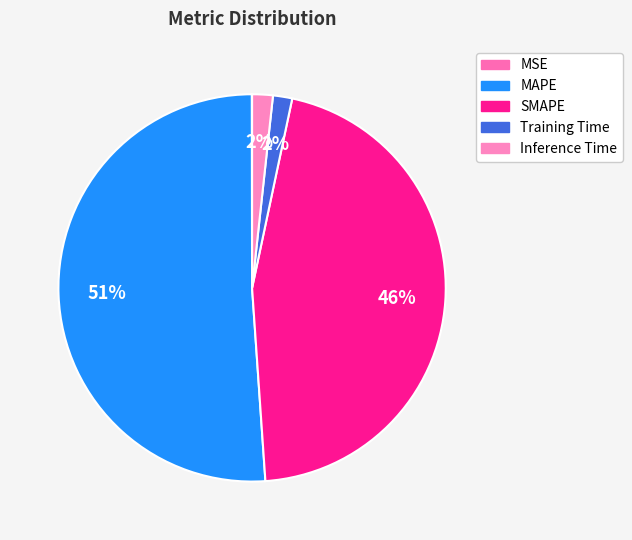

Is Inference Time the majority of the pie?

No